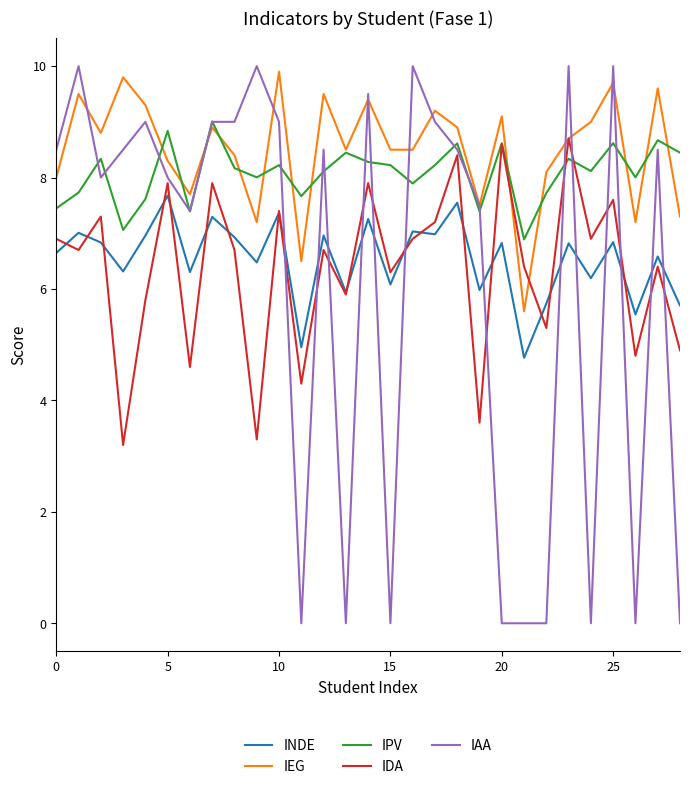

True or false: IPV and INDE intersect in this chart.

False